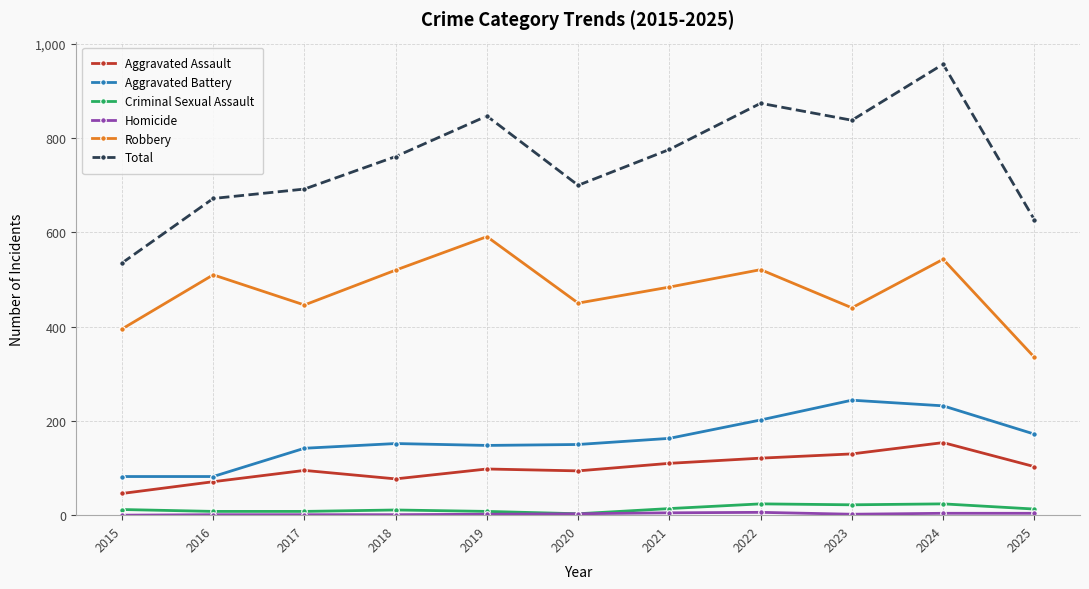

What is the difference between the highest and lowest values at 2015?

535